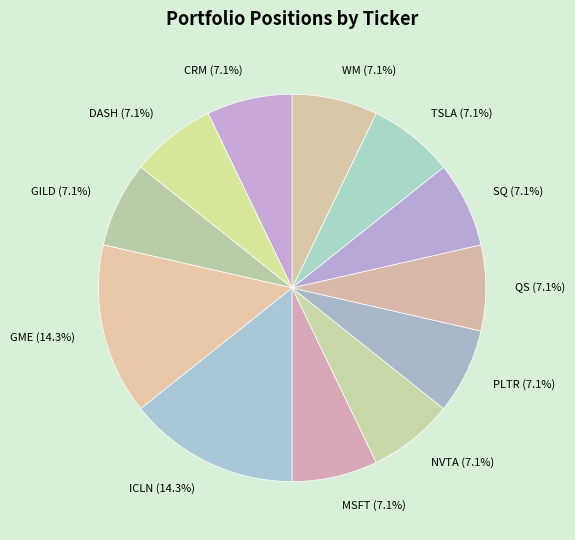

How many slices are in this pie chart?

12